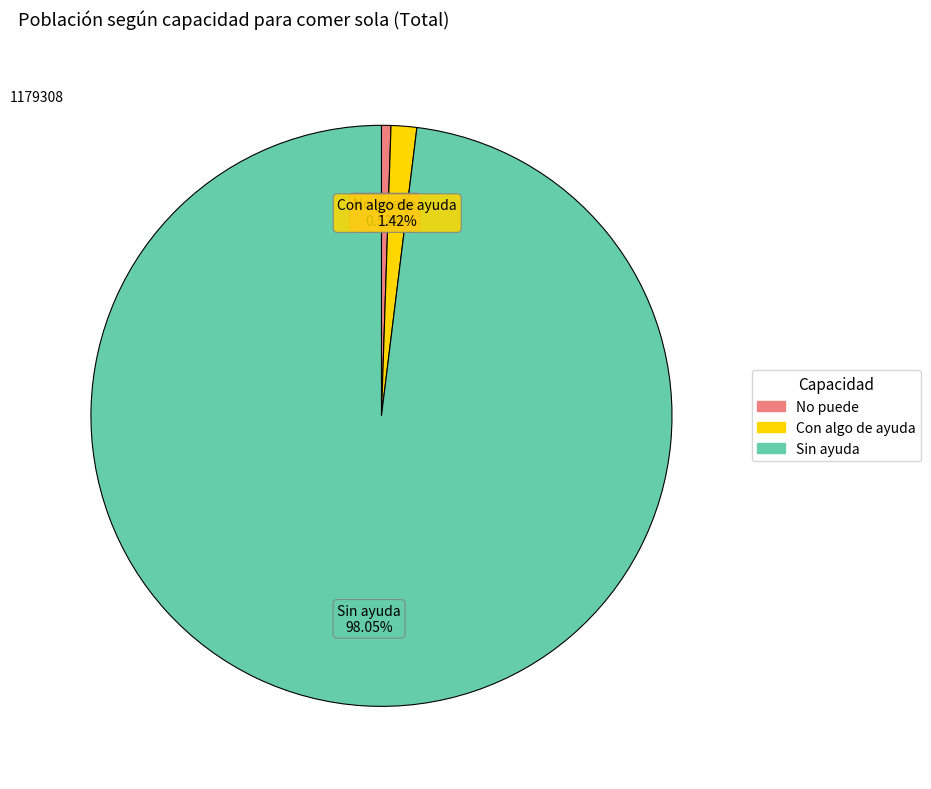

Count the number of slices in the pie.

3